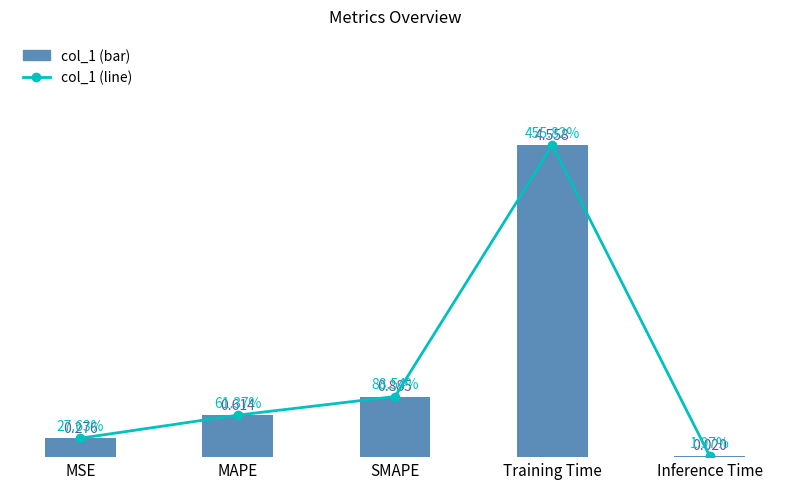

What is the label of the 5th bar from the right?

MSE